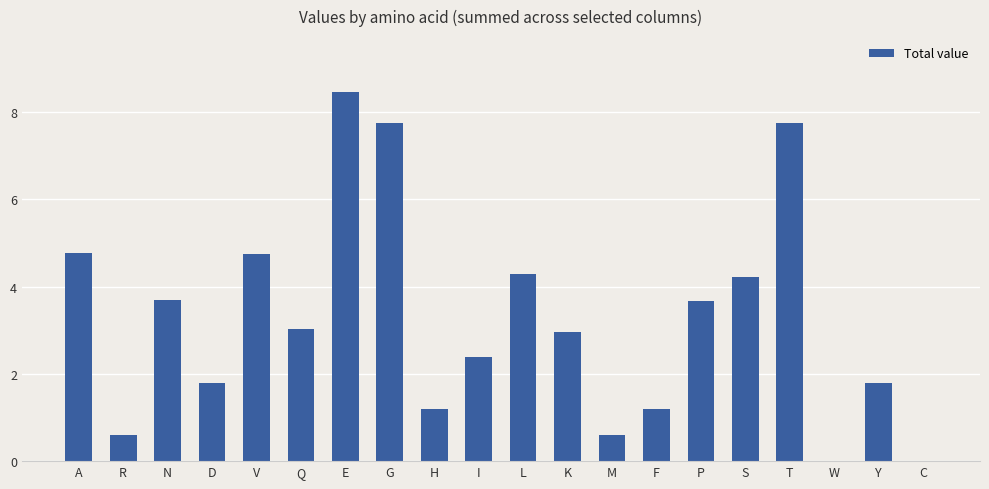

Reading left to right, extract all data points from this chart.

4.8	0.6	3.7	1.8	4.8	3.0	8.5	7.7	1.2	2.4	4.3	3.0	0.6	1.2	3.7	4.2	7.7	0.0	1.8	0.0